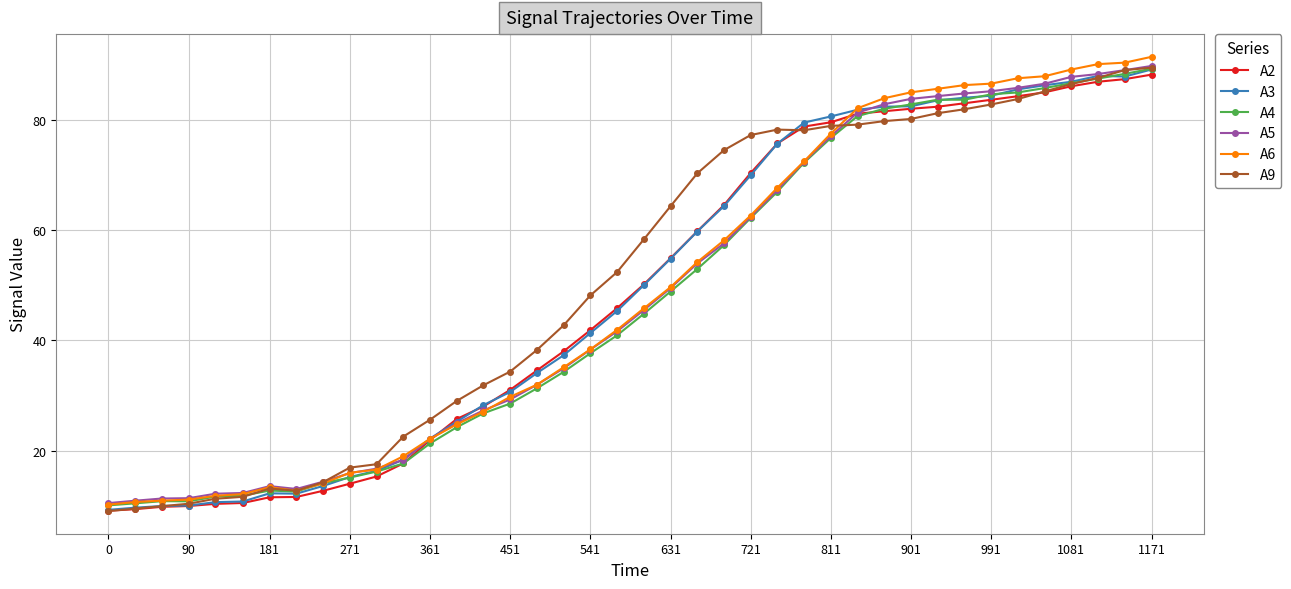

What is the value of the A5 point at the 7th from the left?

13.6